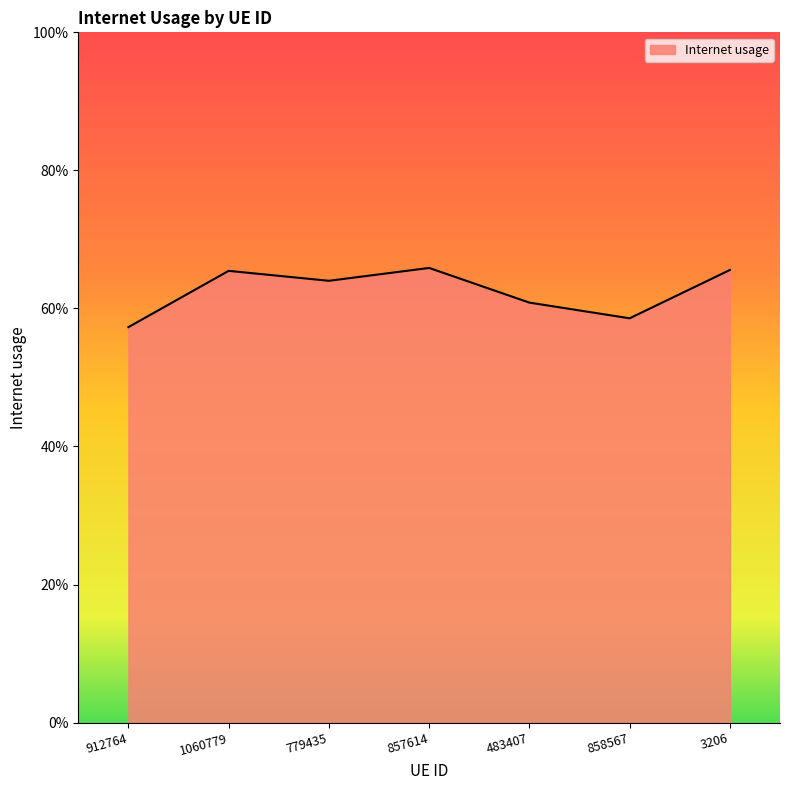

True or false: there are more than 2 points higher than both neighbors.

False